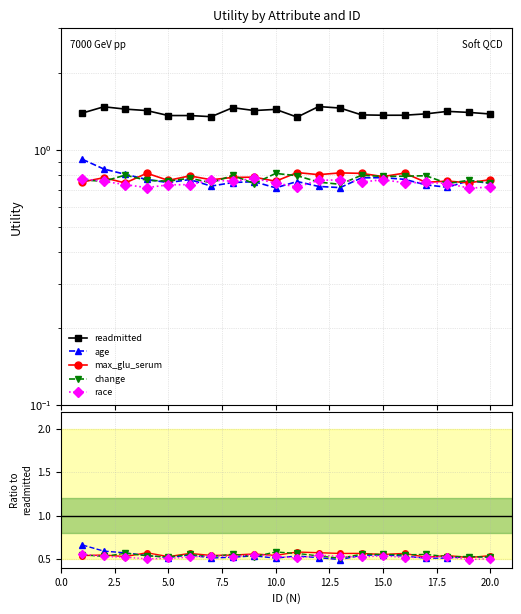

How many interior local valleys does the race series have?

6